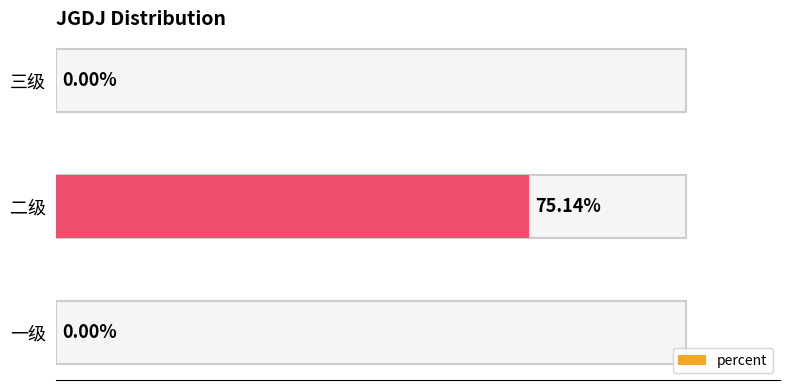

Between 三级 and 二级, which is larger?

二级